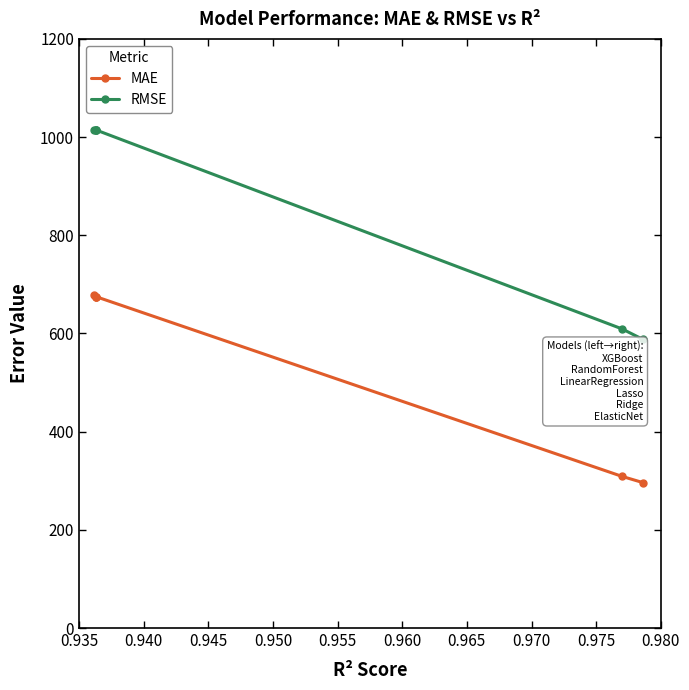

What is the spread (max minus min) of values at 0.955?

339.5